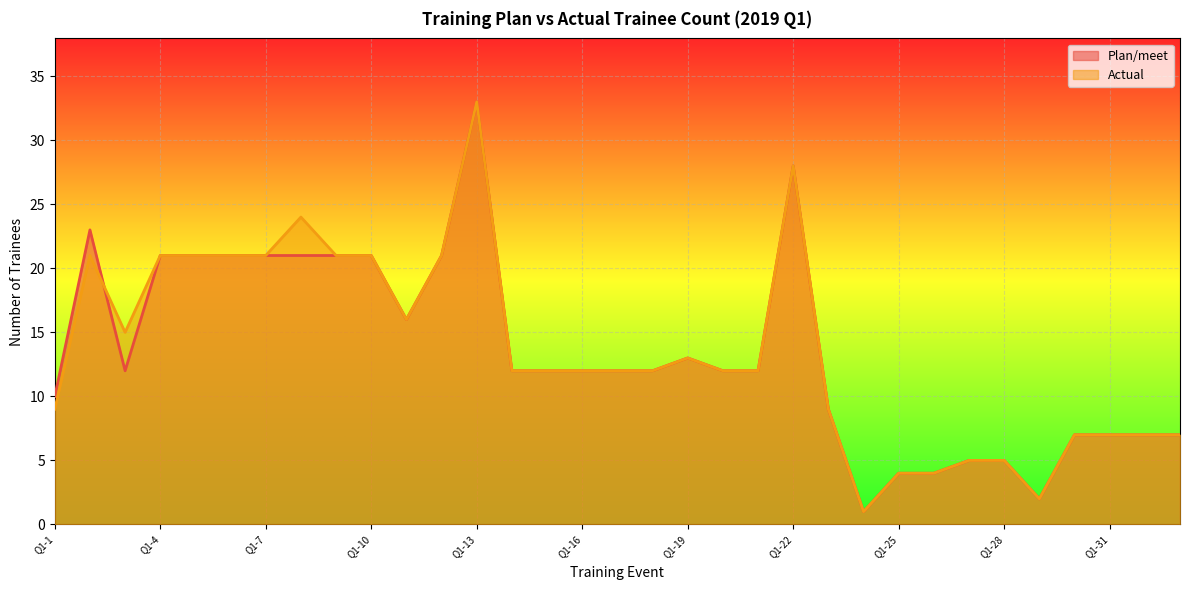

Is the value of Actual at Q1-23 greater than the value of Plan/meet at Q1-18?

No